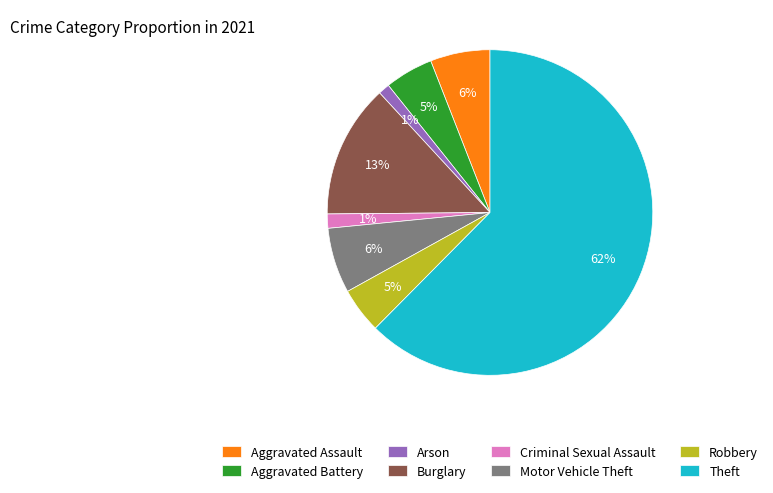

Is there any slice that represents more than half of the pie?

Yes